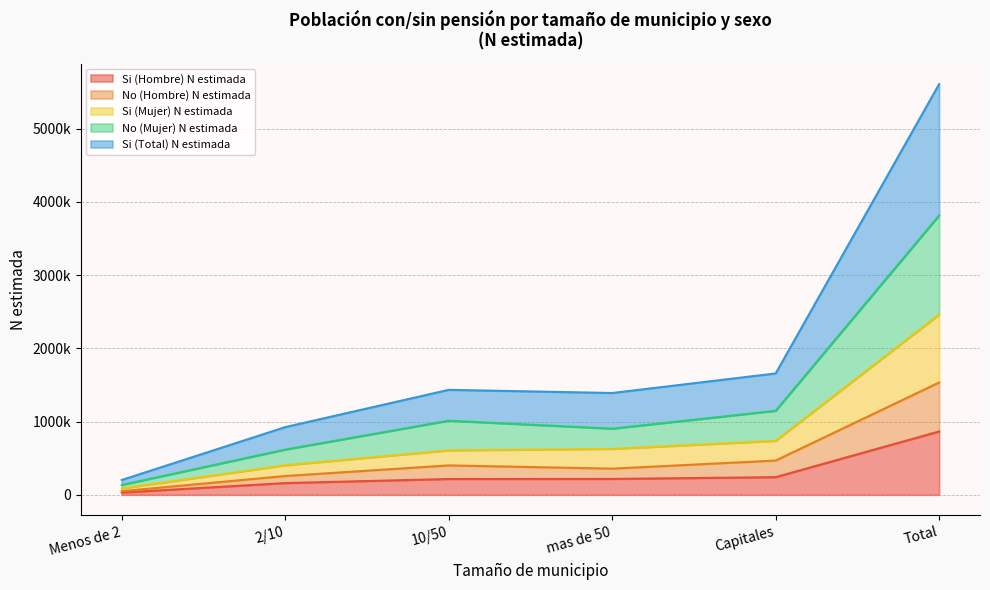

What is the maximum value for Si (Mujer) N estimada?

2462338